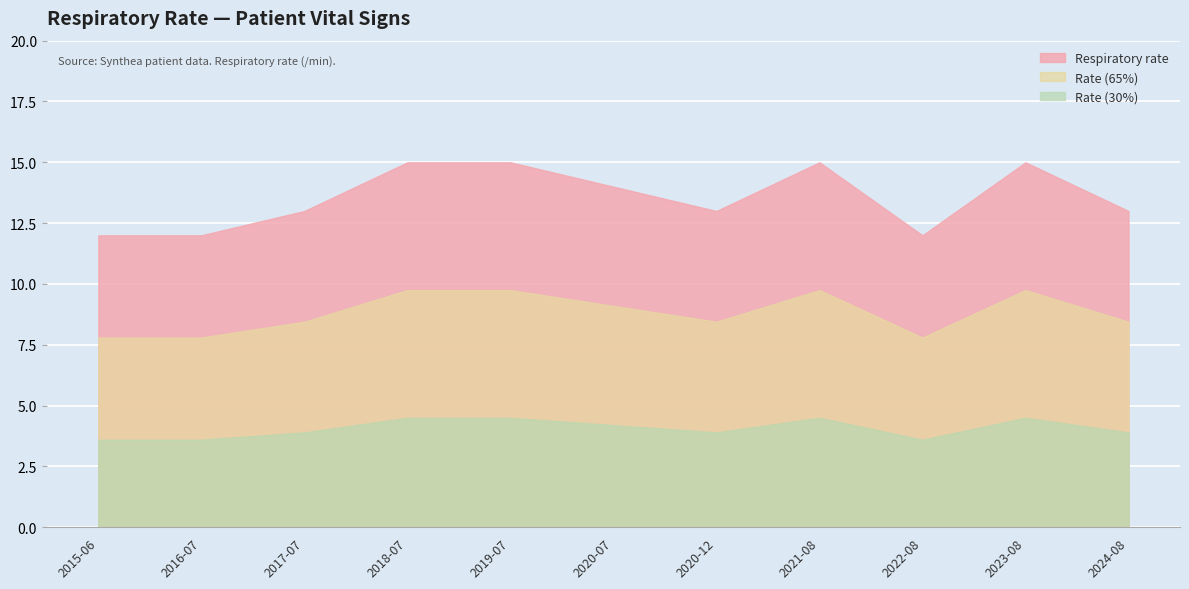

How many data points does each series have?

11